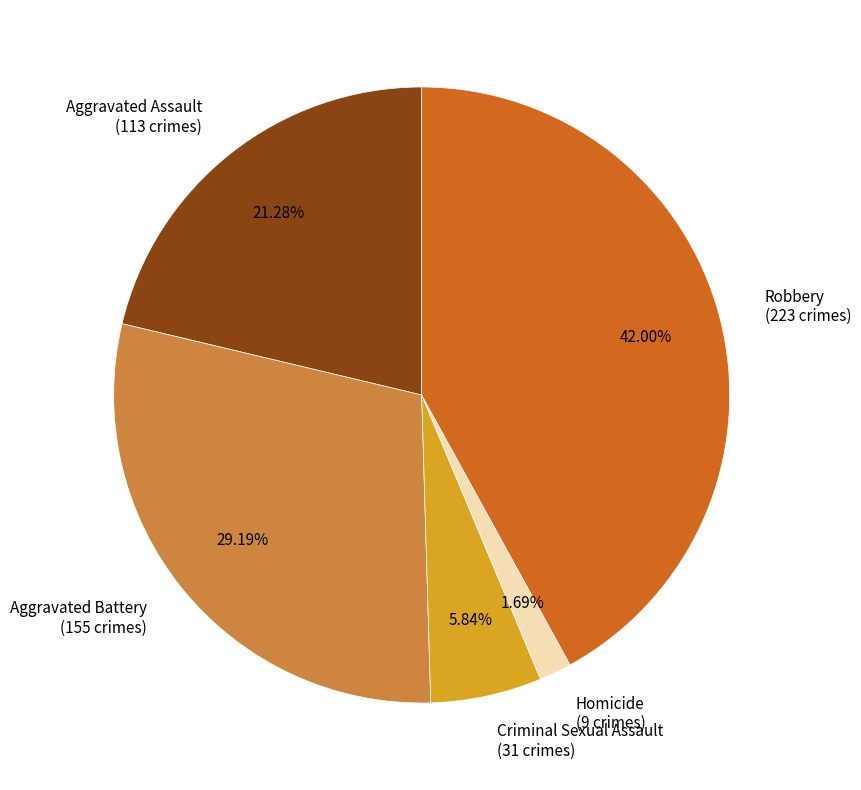

Is there any slice that represents more than half of the pie?

No